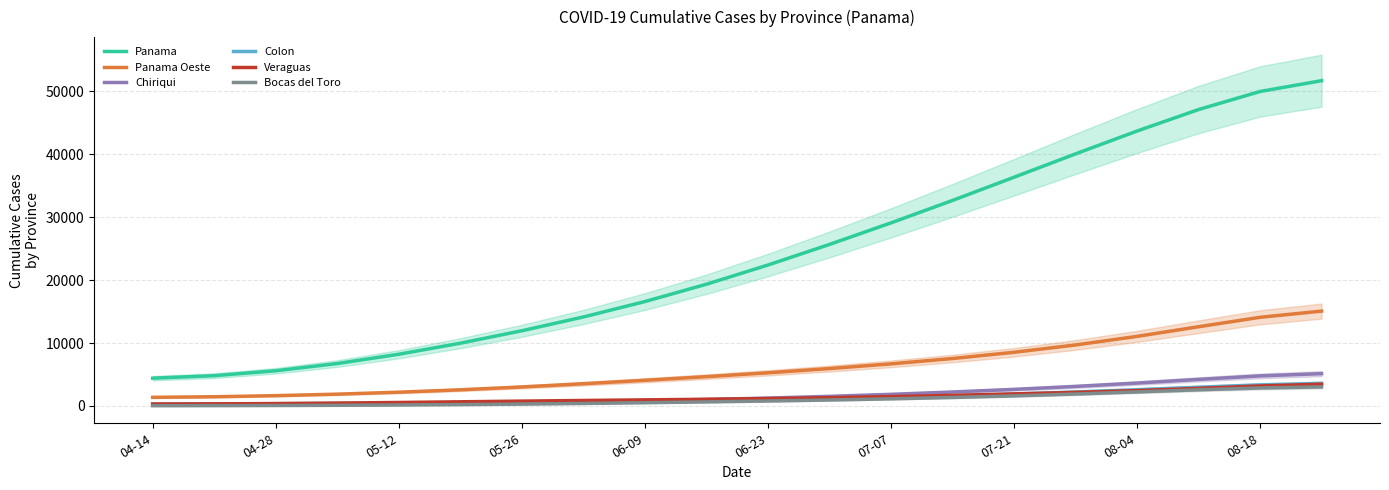

At which category does the chart reach its peak across all series?

19